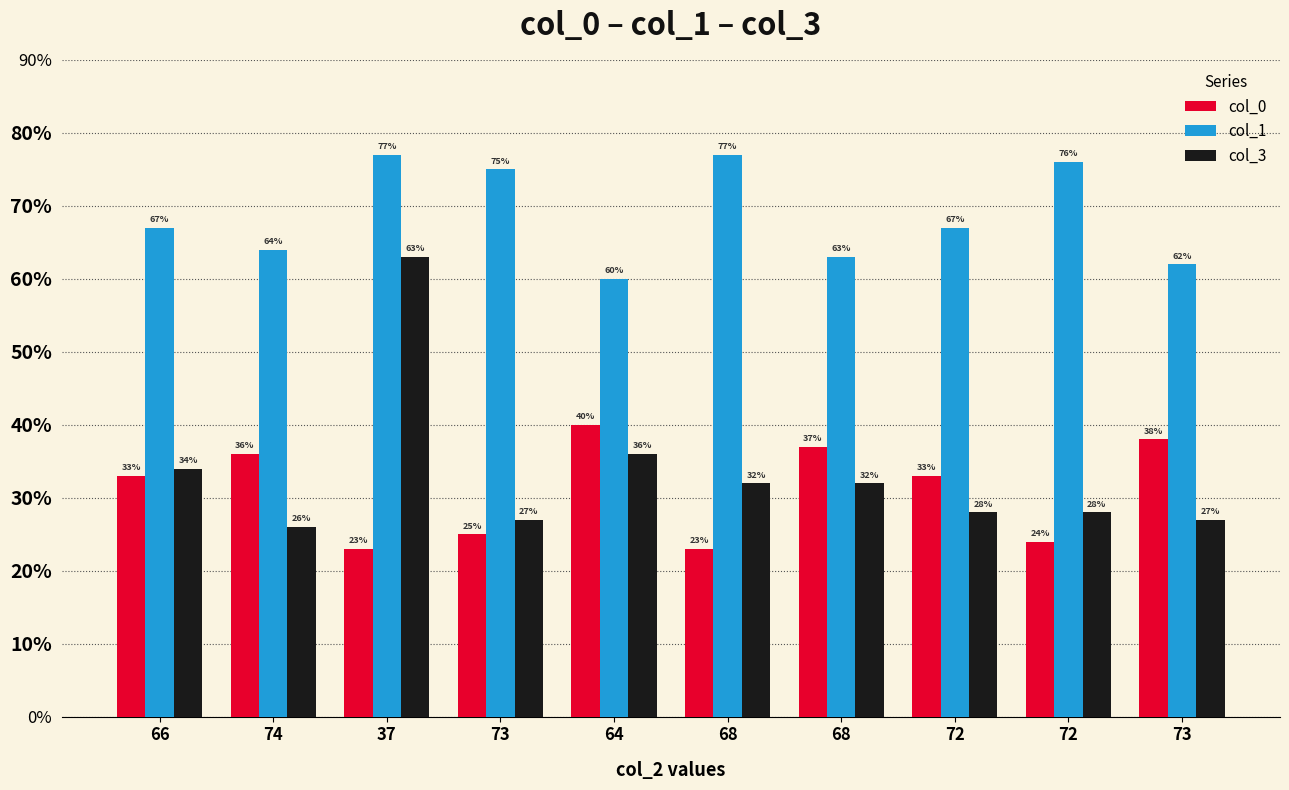

Which category has the lowest value in the col_3 series?

74